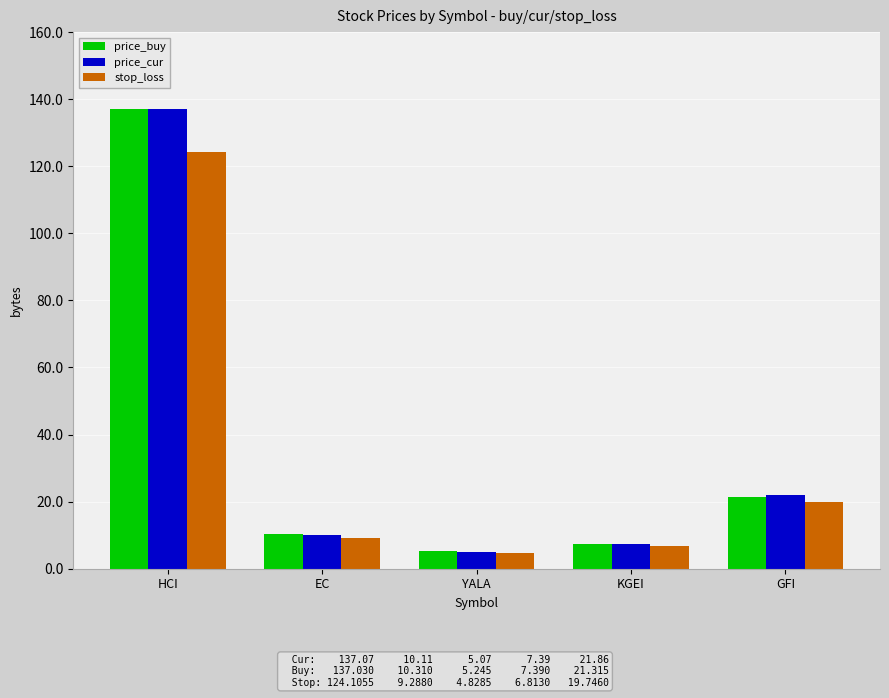

The price_cur series shows 15.0 at EC. True or false?

False